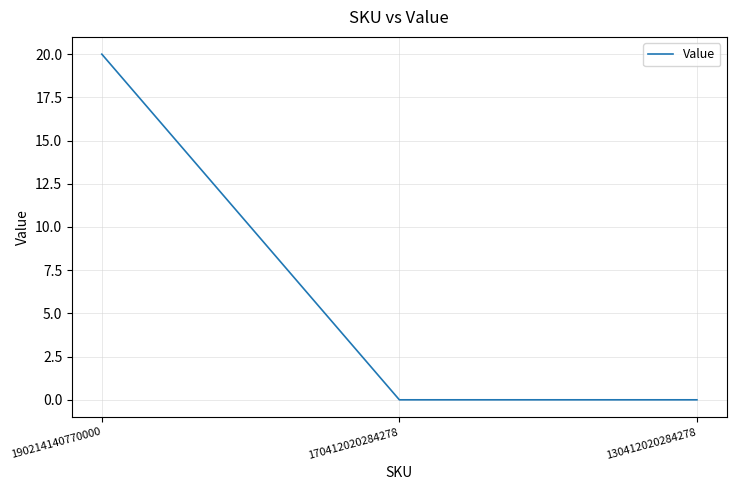

How many categories are shown in the chart?

3